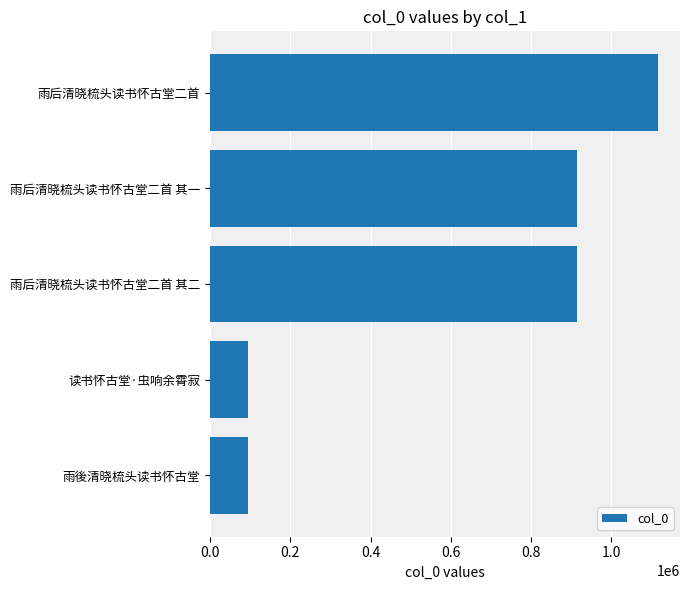

What is the greatest value displayed?

1115142